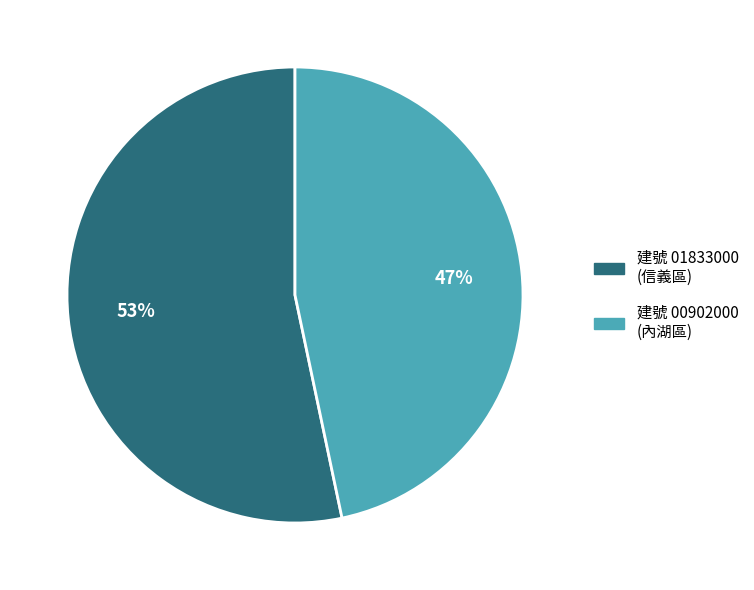

To the nearest percent, what is the average slice percentage?

50%